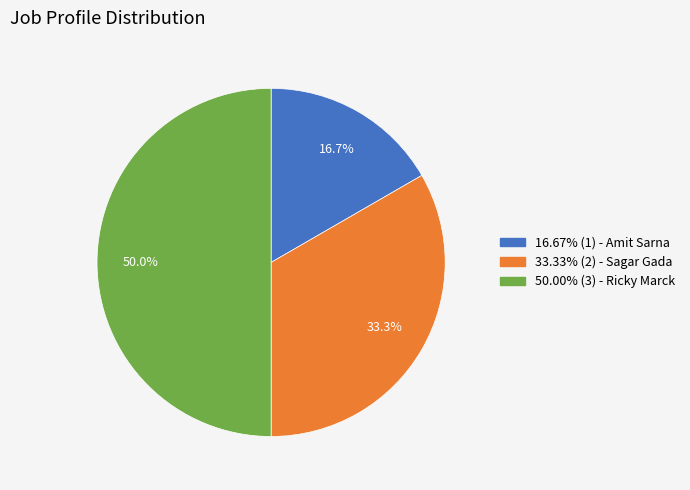

What portion of the pie excludes 16.67% (1) - Amit Sarna?

83.3%